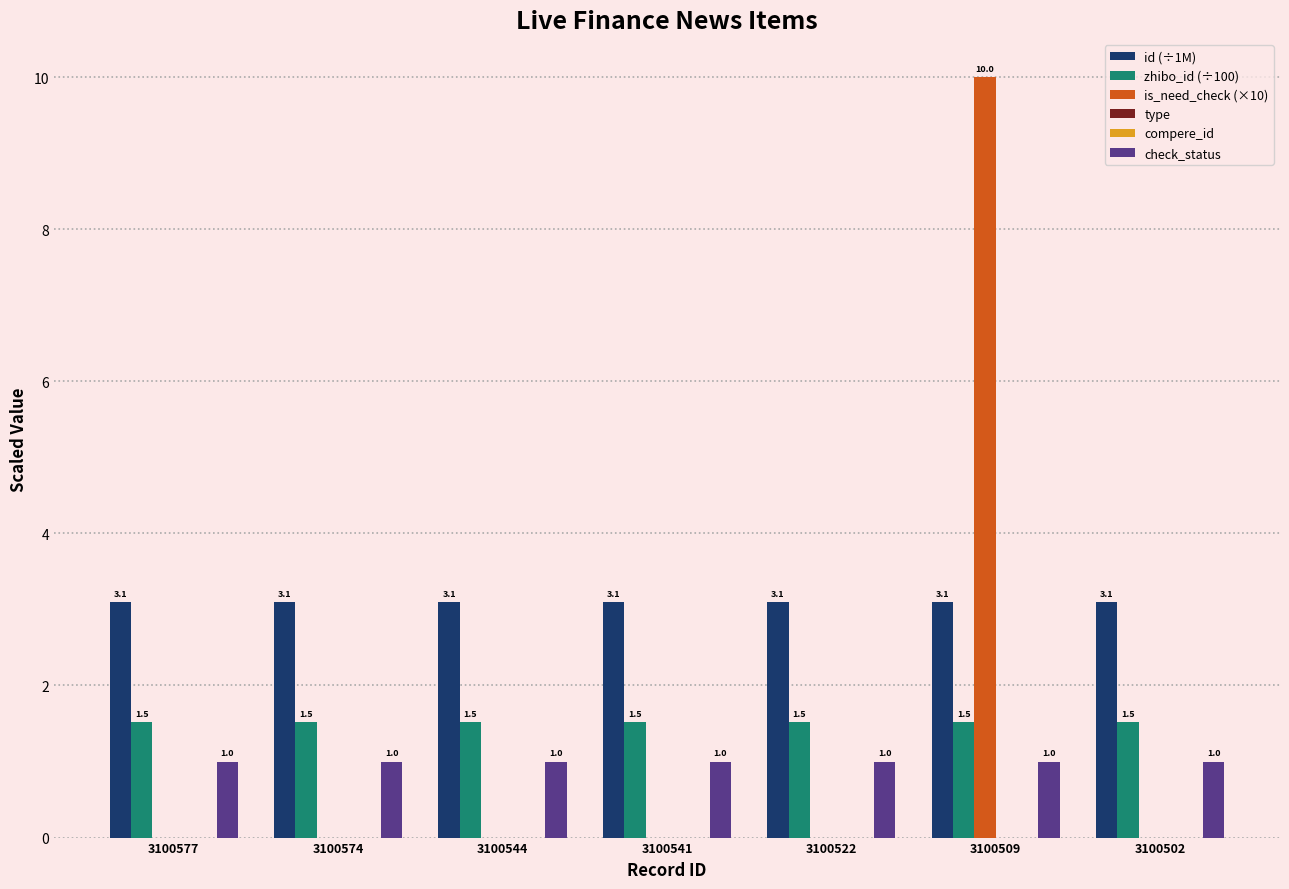

What is the value of the id (÷1M) bar at the 4th from the left?

3.1